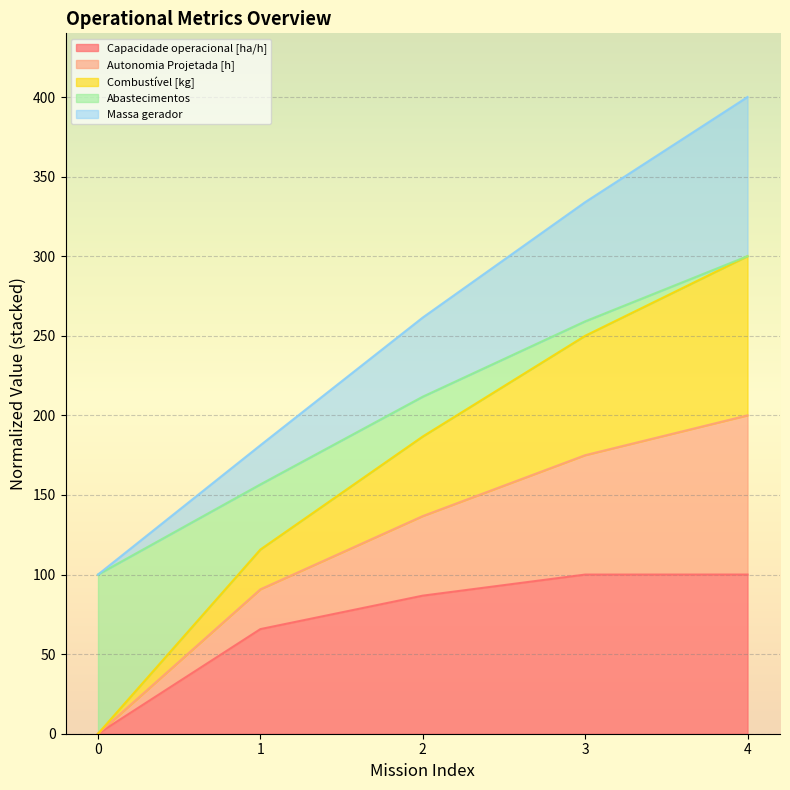

List the labels in order of Combustível [kg] value, largest first.

4, 3, 2, 1, 0